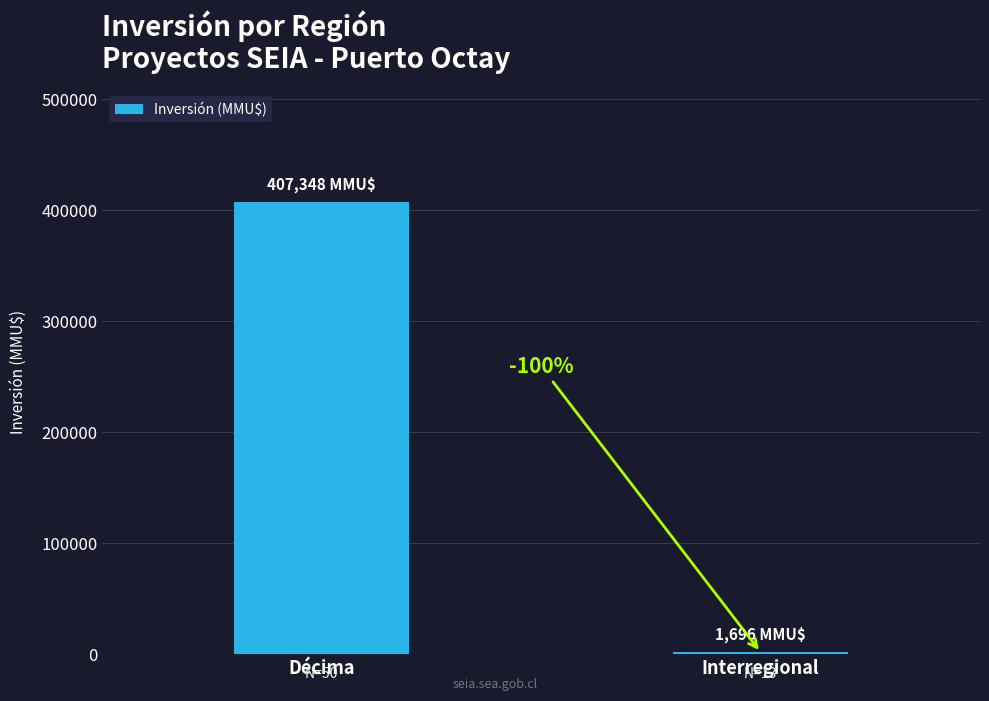

What is the label of the 1st bar from the right?

Interregional